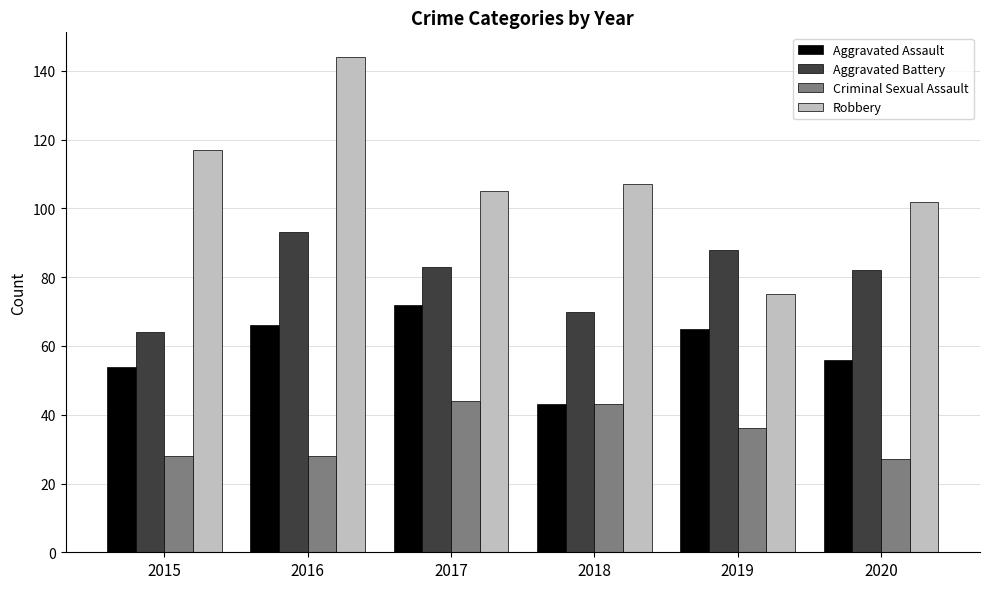

How many bars are there in each group?

4